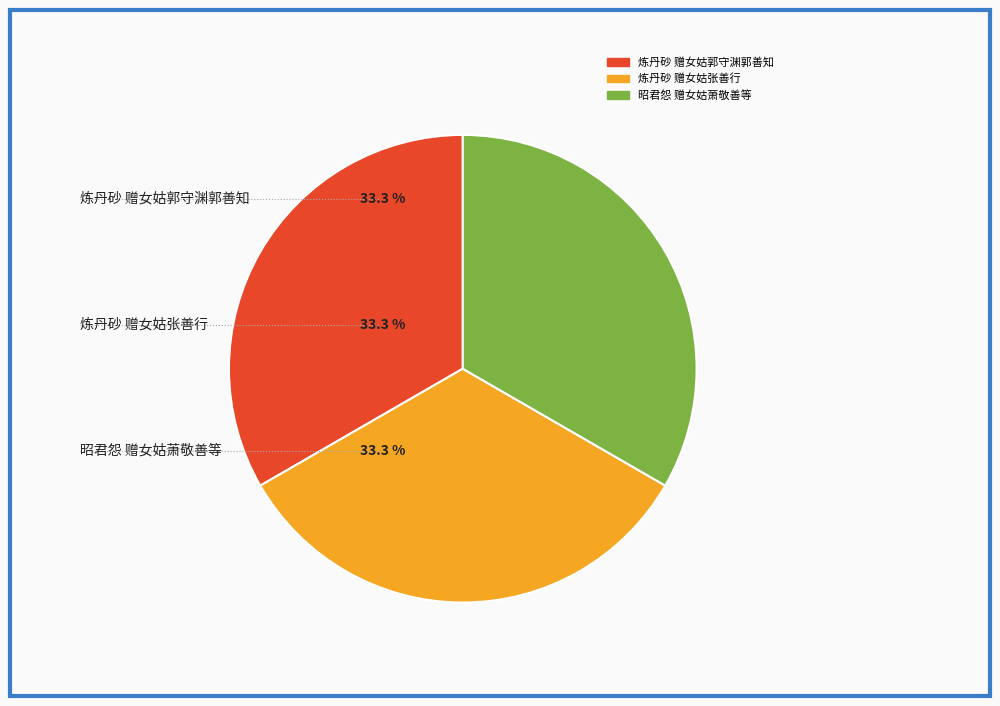

True or false: 炼丹砂 赠女姑张善行 accounts for 42% of the total.

False